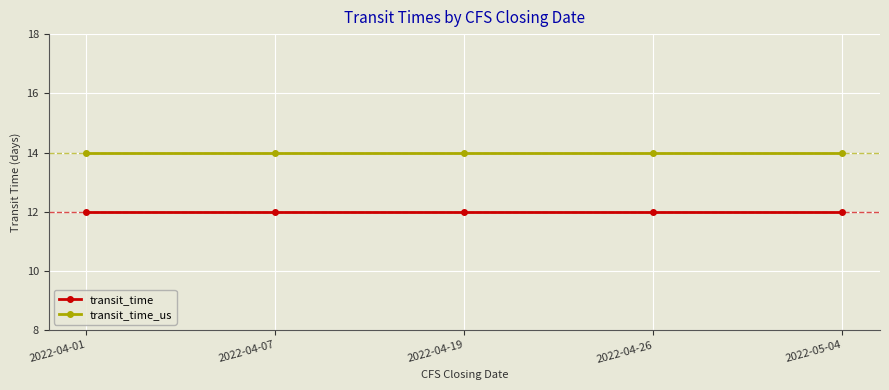

Reading right to left, transcribe all the data shown in this chart.

transit_time: 12	12	12	12	12
transit_time_us: 14	14	14	14	14